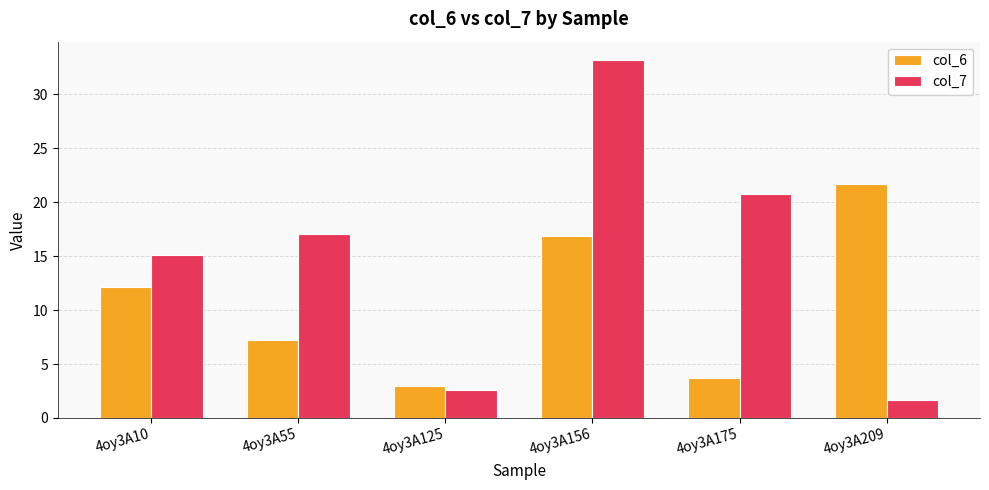

The col_6 series shows 4.0 at 4oy3A156. True or false?

False